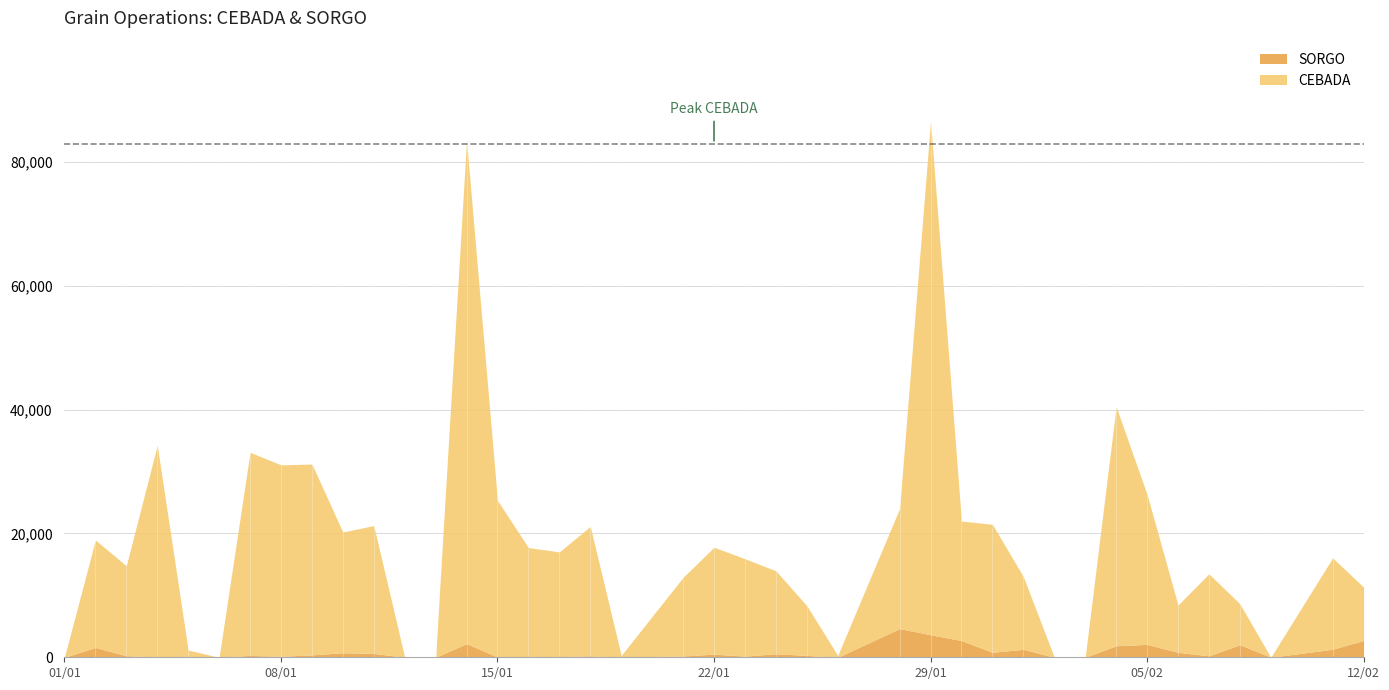

What is the maximum value for SORGO?

4641.5